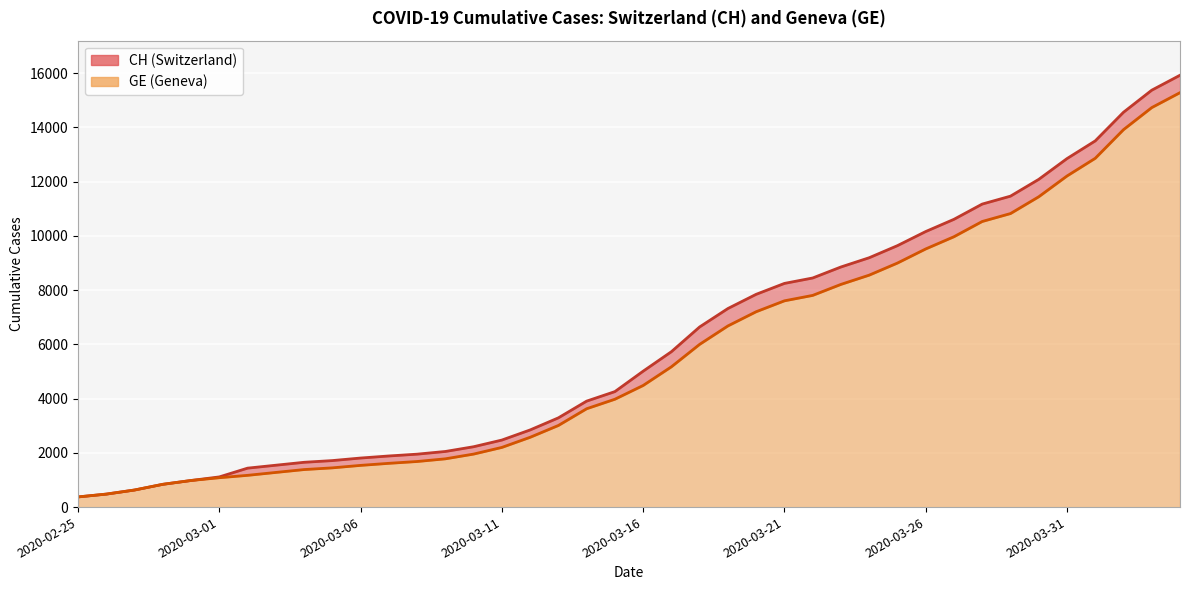

At which label does CH first exceed 5012?

2020-03-17